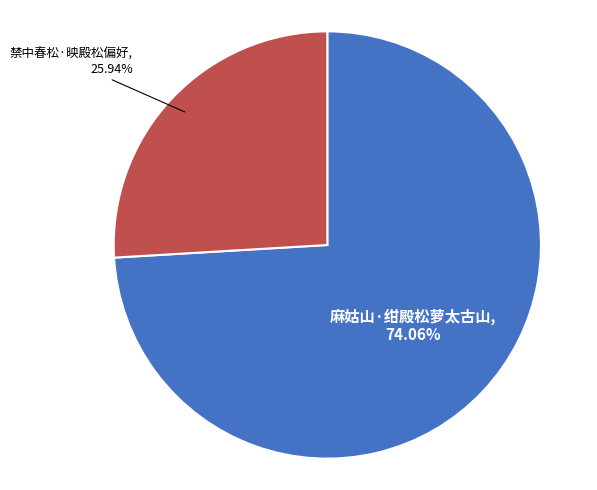

To the nearest percent, what is the average slice percentage?

50%